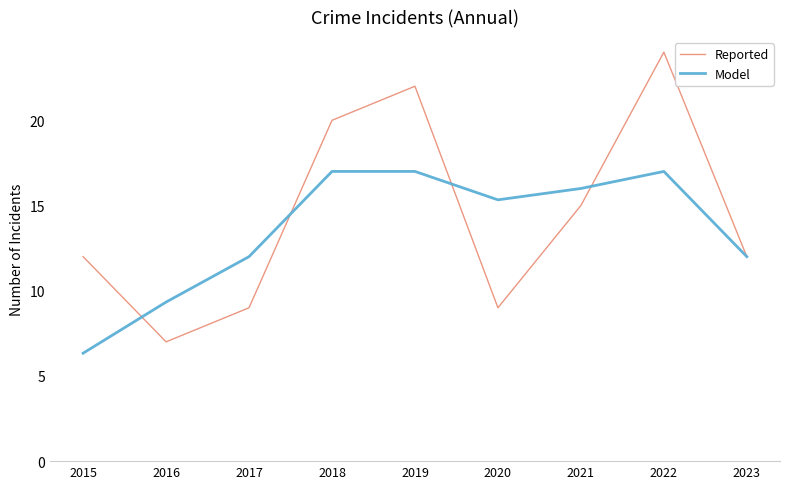

True or false: Reported and Model intersect in this chart.

True